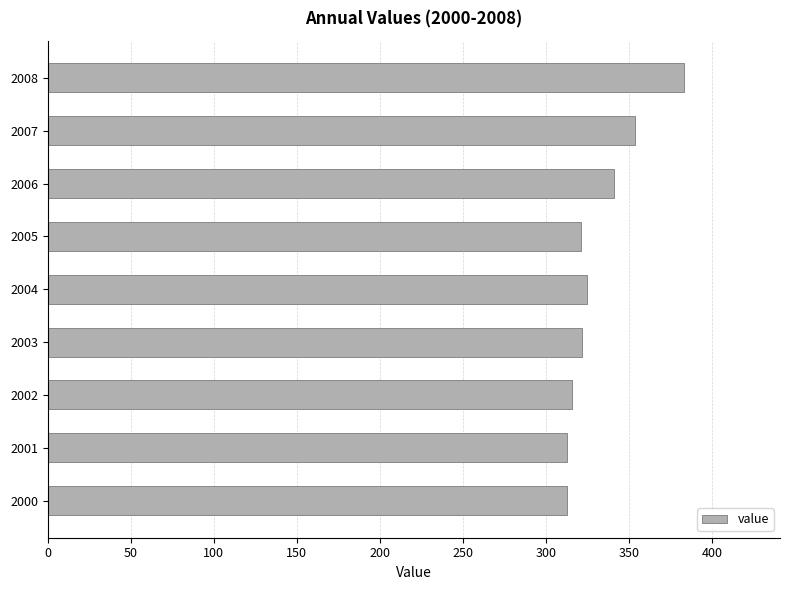

How many distinct data groups are displayed?

1